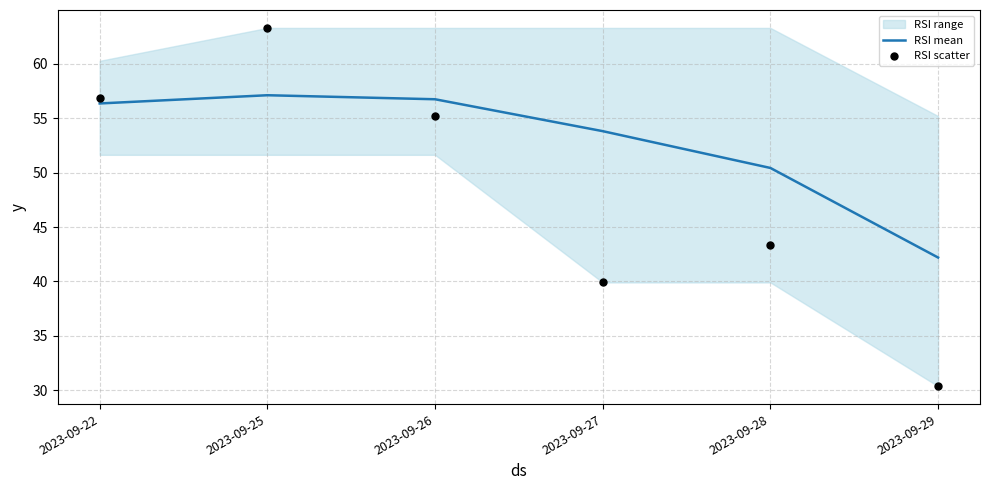

Which series has the widest spread of Y values?

RSI scatter